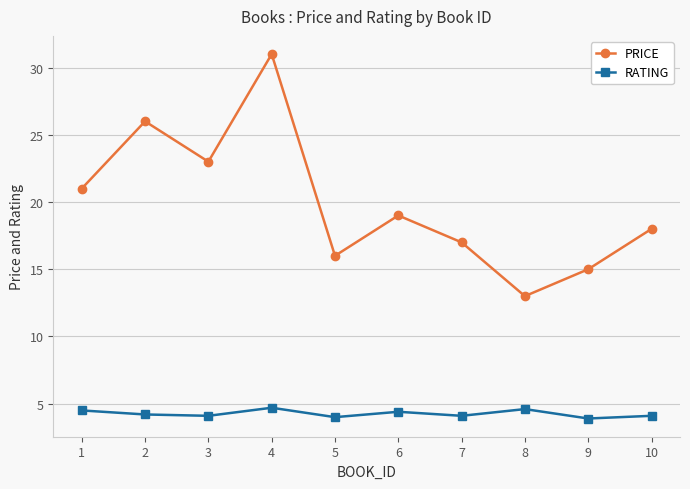

What is the sum of the PRICE values at 2 and 8?

39.0